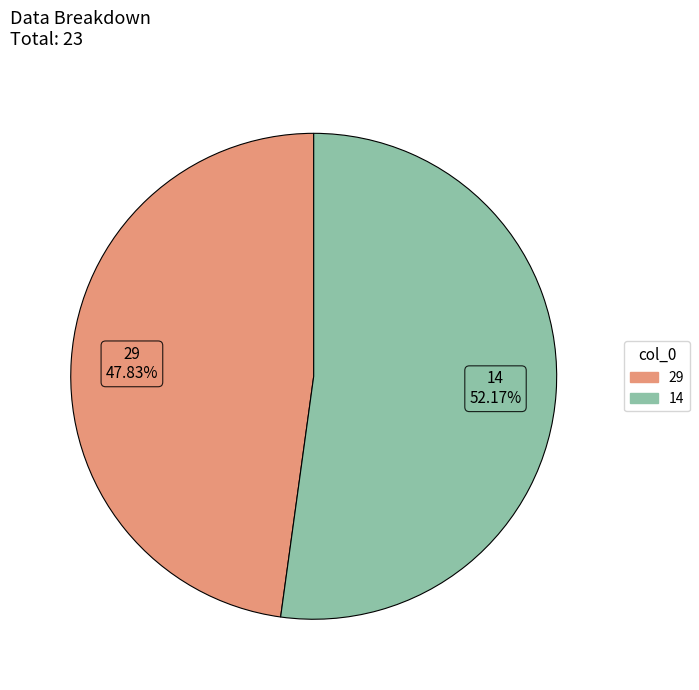

What is the ratio of the value at 14 to the value at 29?

1.1